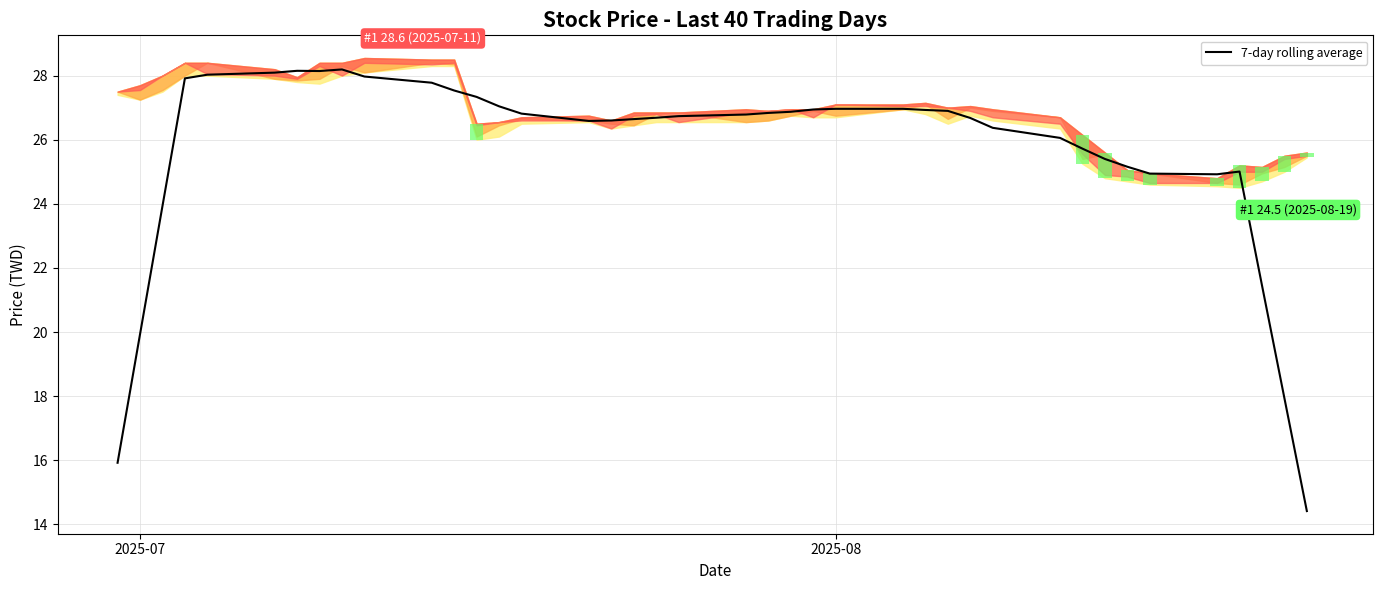

Does the chart contain any negative values?

No